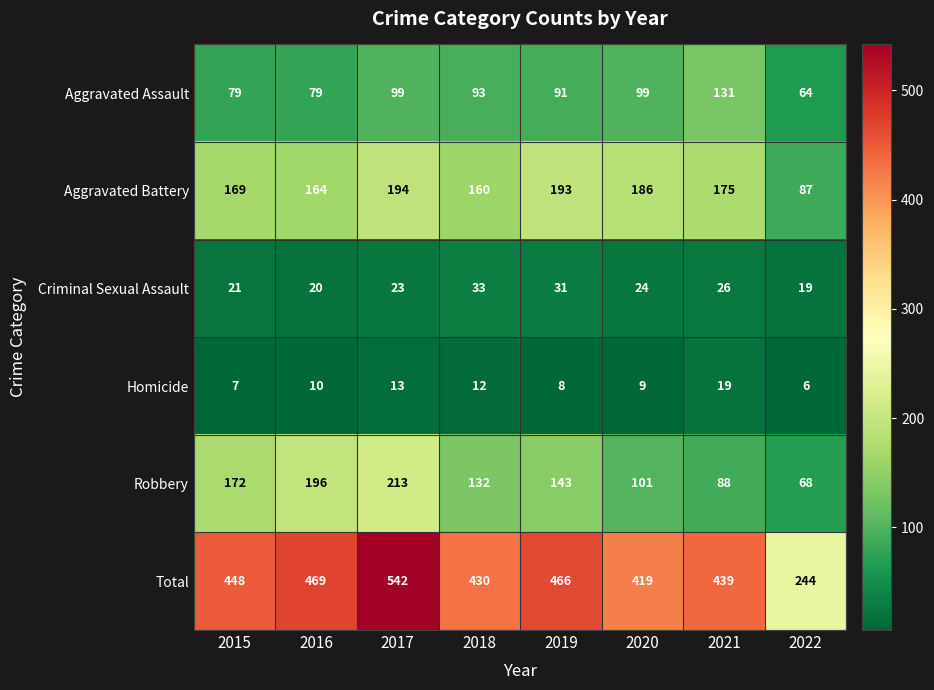

Where does the Criminal Sexual Assault series first go above 24?

2018